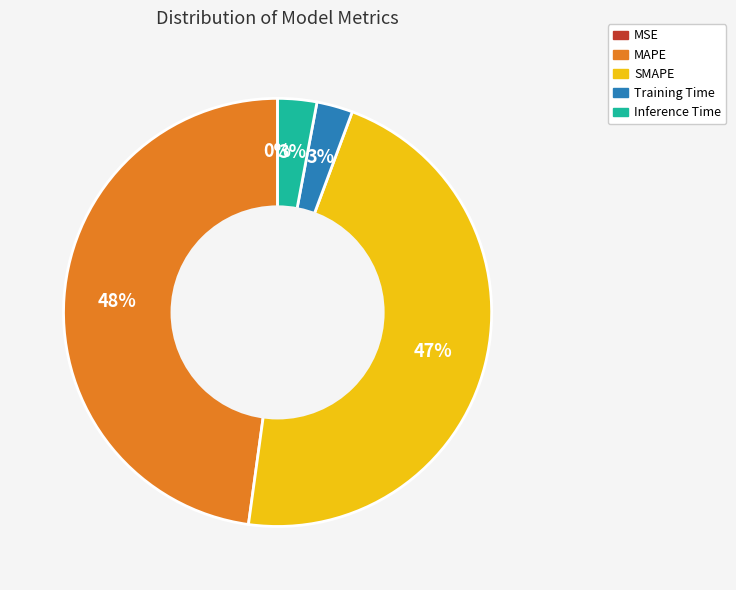

To the nearest percent, what is the difference between the SMAPE and Training Time slice percentages?

44%